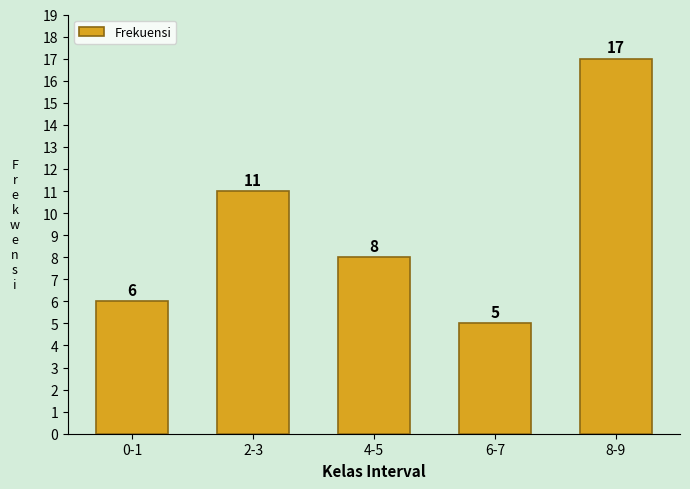

Reading right to left, transcribe all the data shown in this chart.

8-9=17	6-7=5	4-5=8	2-3=11	0-1=6